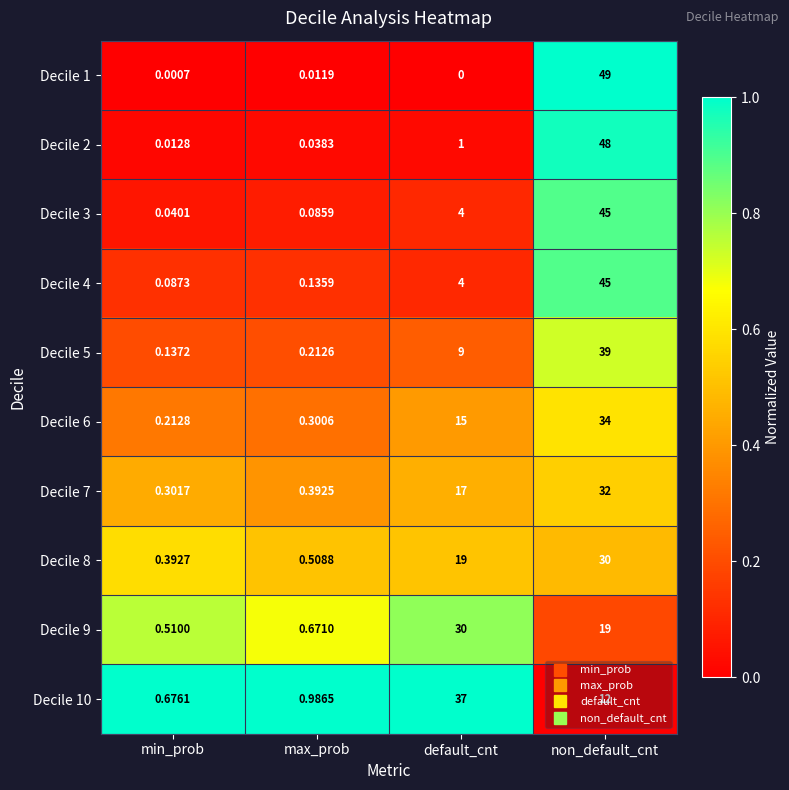

At which label is Decile 10 closest to 18?

non_default_cnt